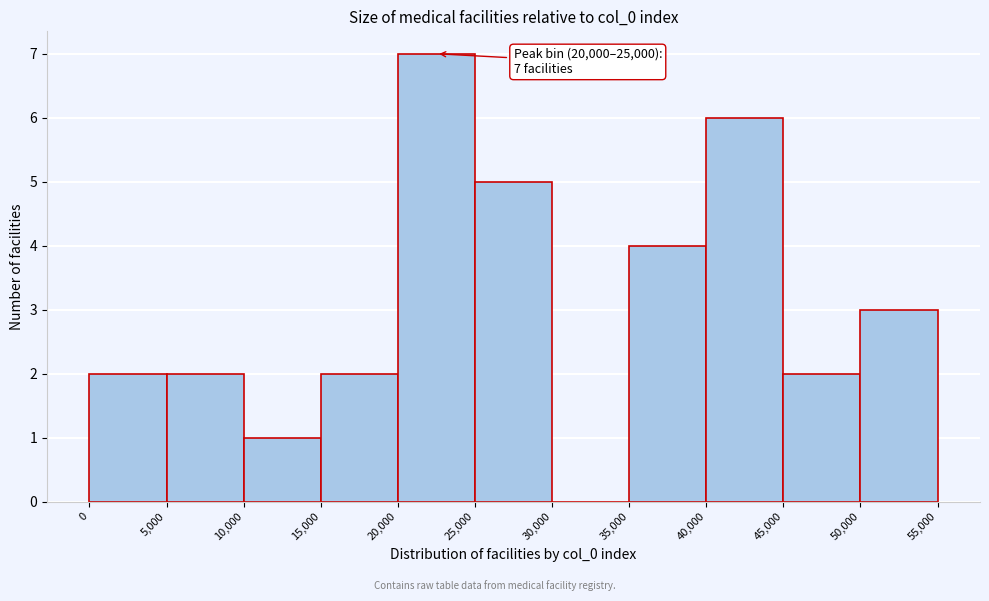

Over which range of the x-axis is the bar tallest?

20,000 to 25,000